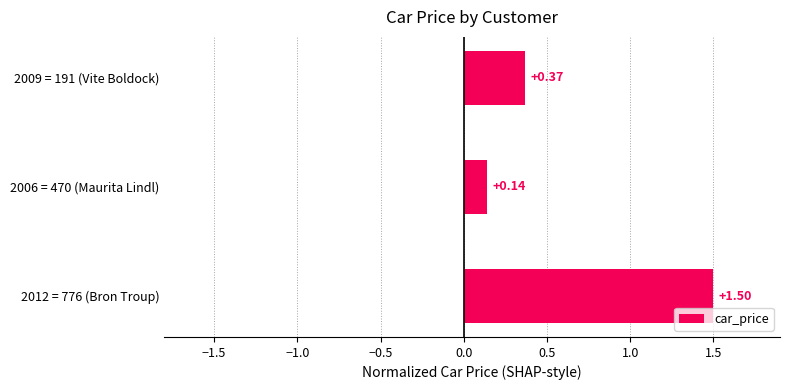

Rank the categories by value from lowest to highest.

2006 = 470 (Maurita Lindl), 2009 = 191 (Vite Boldock), 2012 = 776 (Bron Troup)